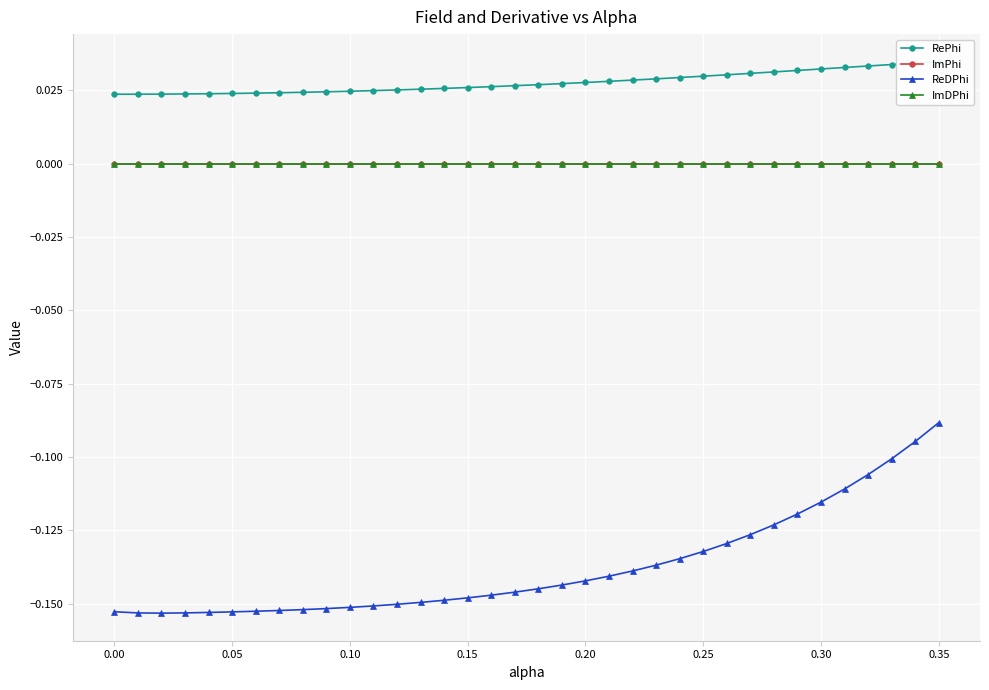

How many lines are shown in the chart?

4